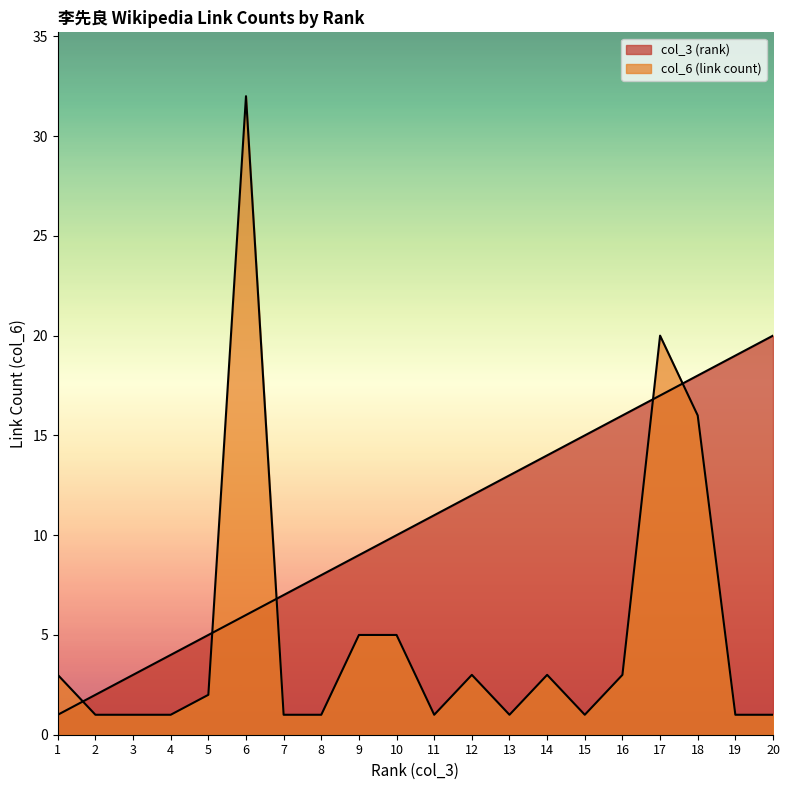

Reading right to left, transcribe all the data shown in this chart.

col_3 (rank): 20	19	18	17	16	15	14	13	12	11	10	9	8	7	6	5	4	3	2	1
col_6 (link count): 1	1	16	20	3	1	3	1	3	1	5	5	1	1	32	2	1	1	1	3